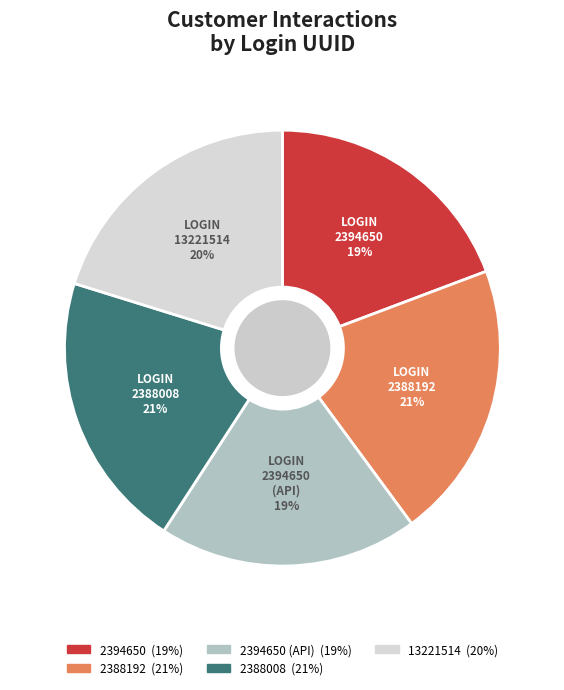

To the nearest percent, what is the average slice percentage?

20%